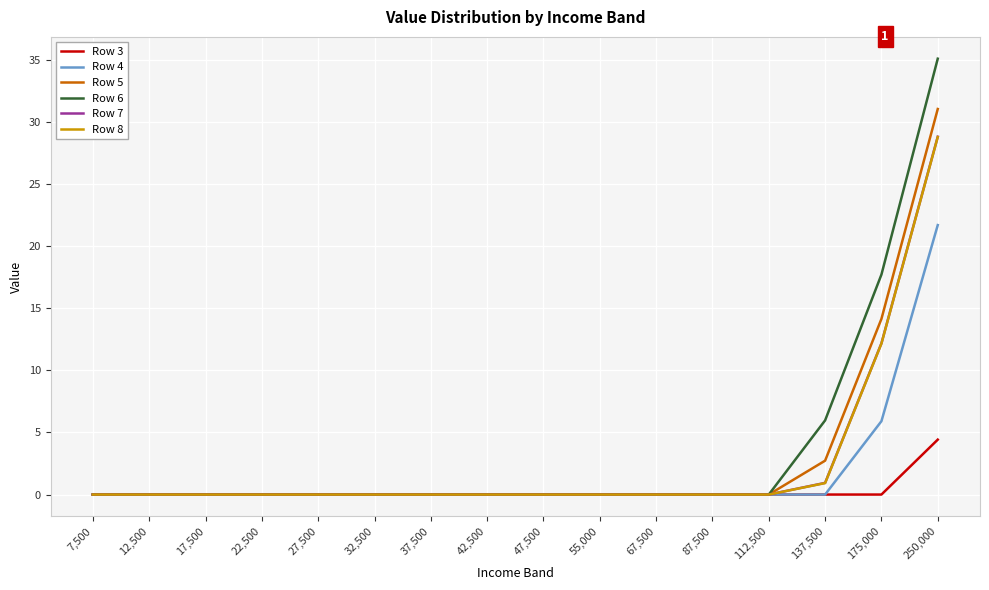

Which category has the highest value in the Row 4 series?

250,000